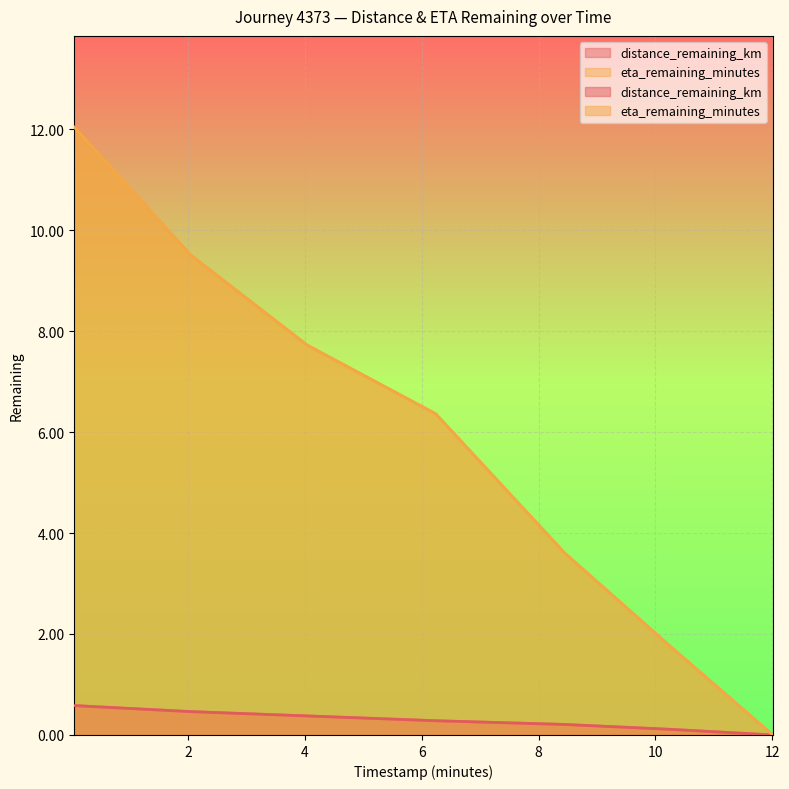

Reading left to right, extract all data points from this chart.

distance_remaining_km: 0.6	0.5	0.4	0.3	0.2	0.1	0.0
eta_remaining_minutes: 12.0	9.5	7.7	6.4	3.6	1.8	0.0